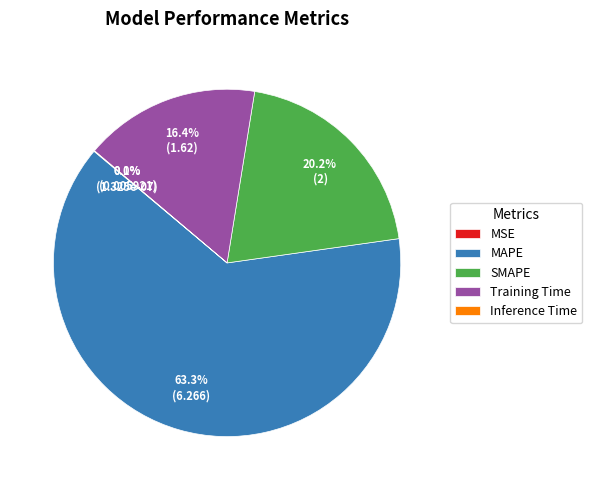

What is the largest slice in the pie chart?

MAPE